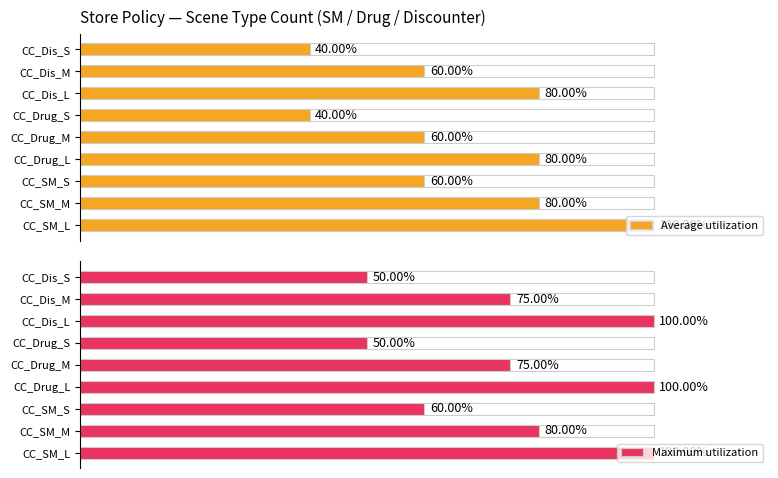

What are all the series names shown in the legend?

Average utilization, Maximum utilization